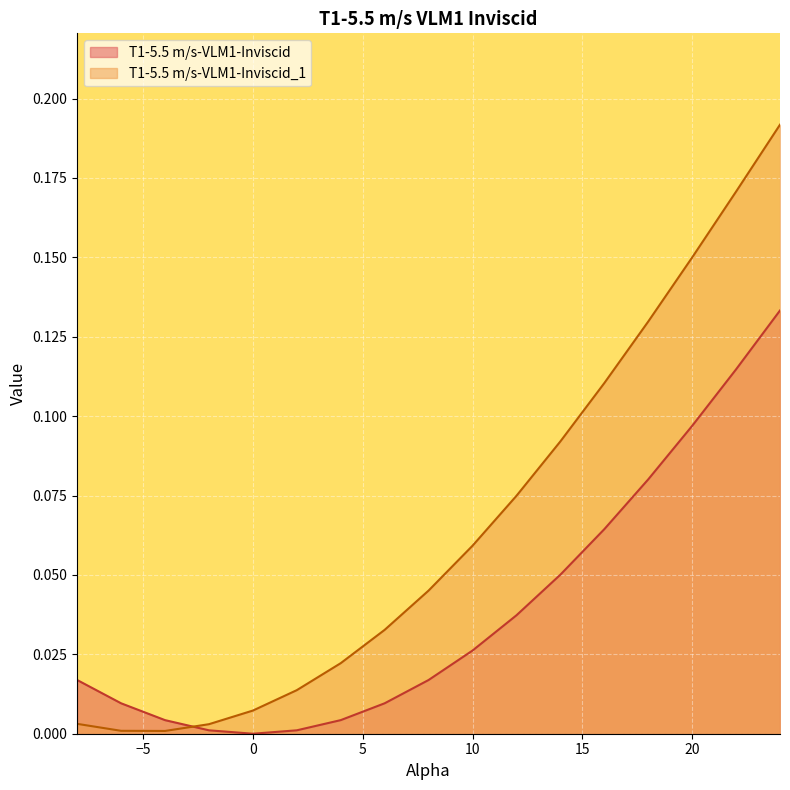

In T1-5.5 m/s-VLM1-Inviscid_1, how many points are lower than both neighbors (excluding endpoints)?

1